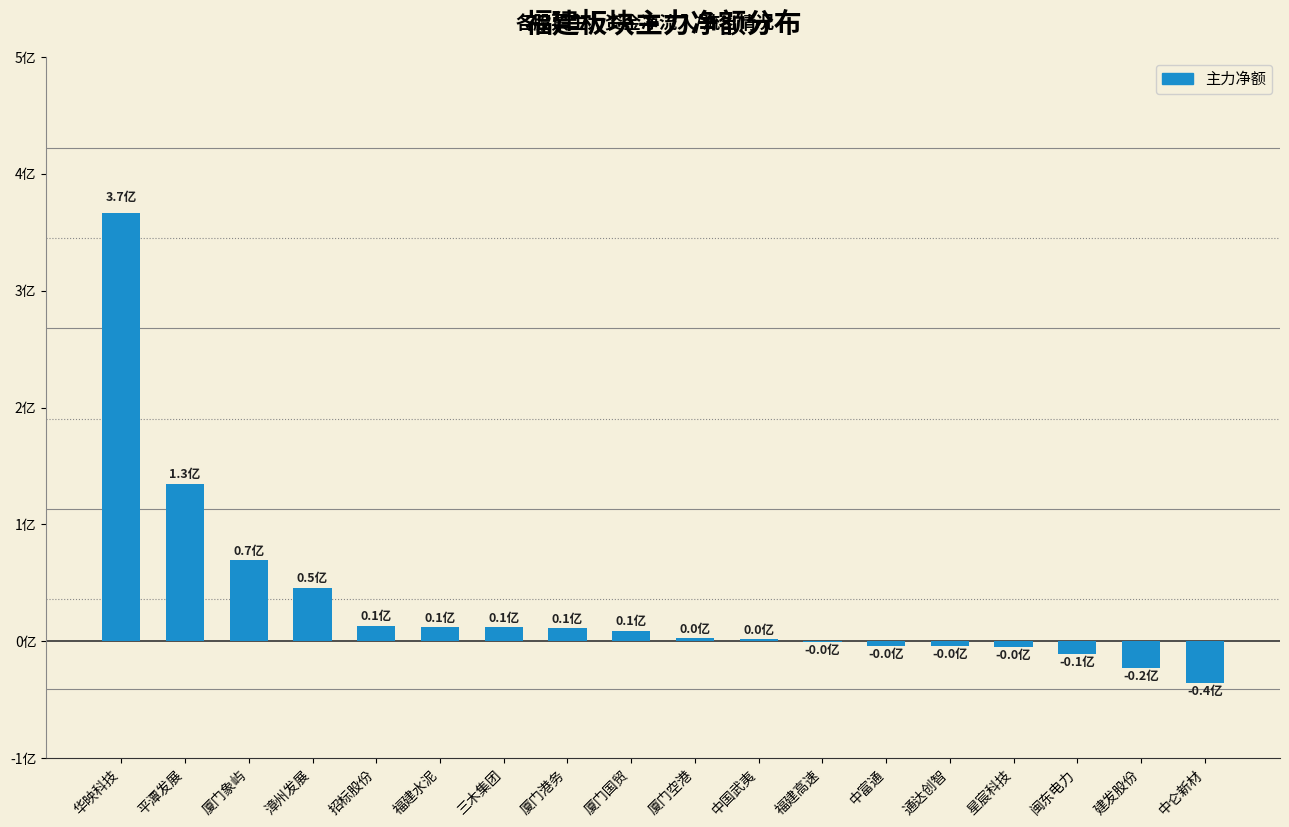

What is the label of the 16th bar from the right?

厦门象屿